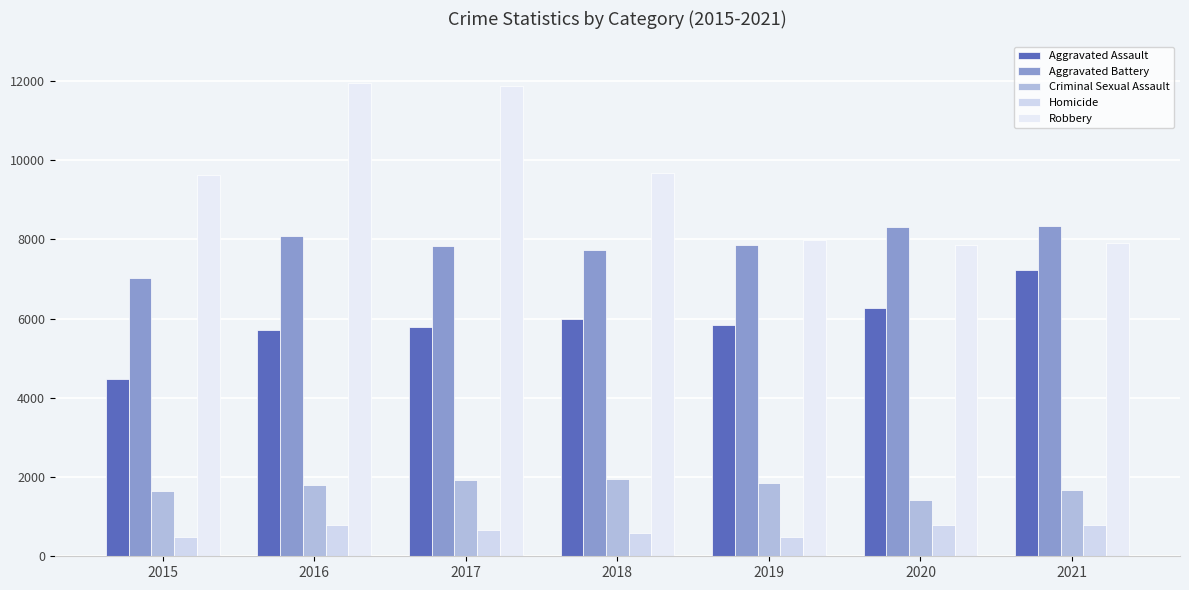

Reading left to right, what are all the values shown in this chart?

Aggravated Assault: 2015=4480	2016=5712	2017=5793	2018=6001	2019=5840	2020=6263	2021=7238
Aggravated Battery: 2015=7018	2016=8085	2017=7845	2018=7735	2019=7857	2020=8318	2021=8347
Criminal Sexual Assault: 2015=1653	2016=1805	2017=1925	2018=1963	2019=1852	2020=1429	2021=1665
Homicide: 2015=496	2016=786	2017=672	2018=589	2019=498	2020=785	2021=801
Robbery: 2015=9638	2016=11960	2017=11880	2018=9679	2019=7994	2020=7855	2021=7921